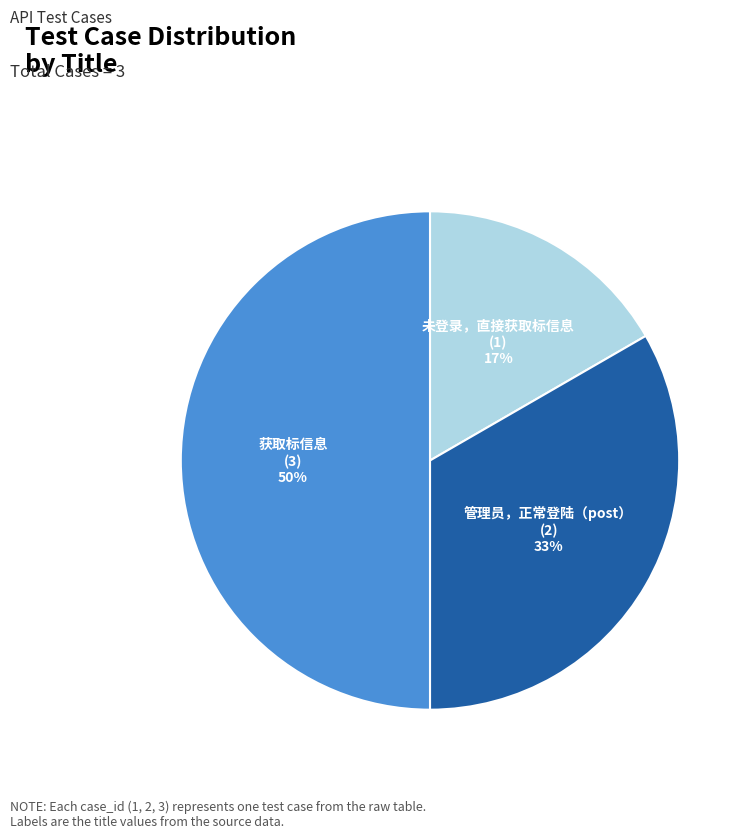

The 获取标信息 slice represents 50% of the pie. True or false?

True